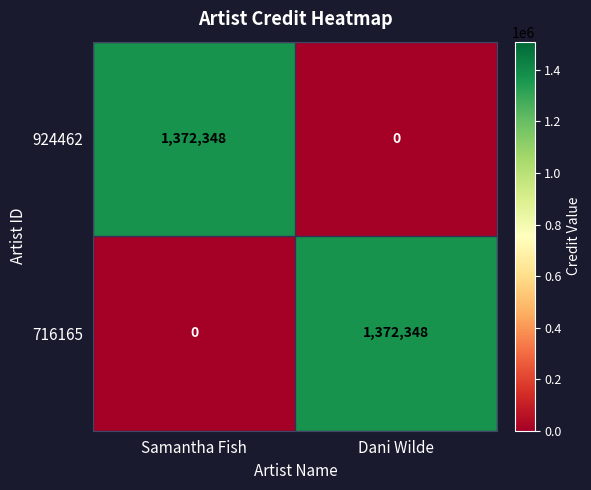

Read the 924462 value at Samantha Fish, to the nearest 10.

1372350